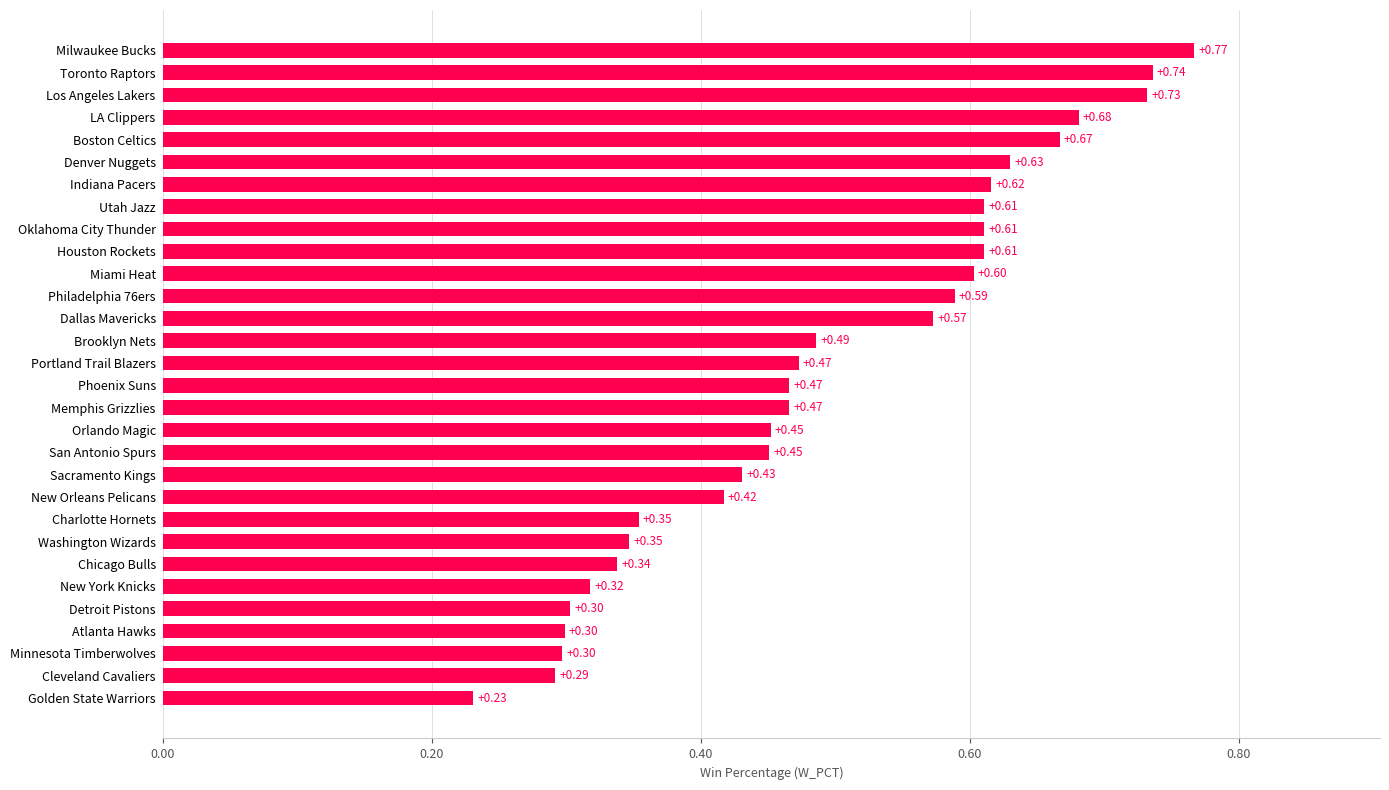

Where is the data nearest to the value 0?

Golden State Warriors